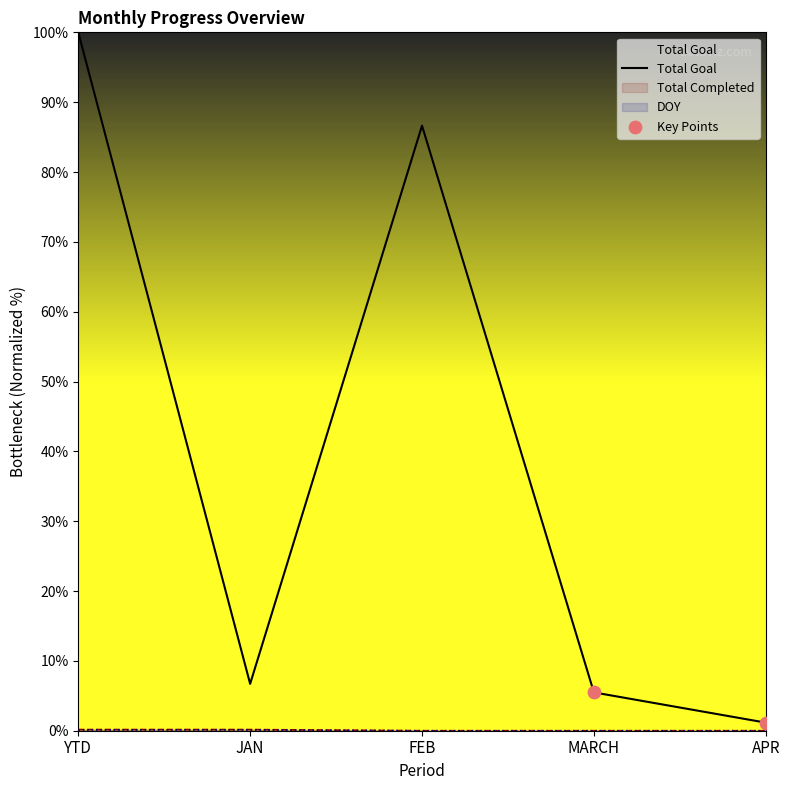

Which series has the largest Y range (max minus min)?

Total Goal